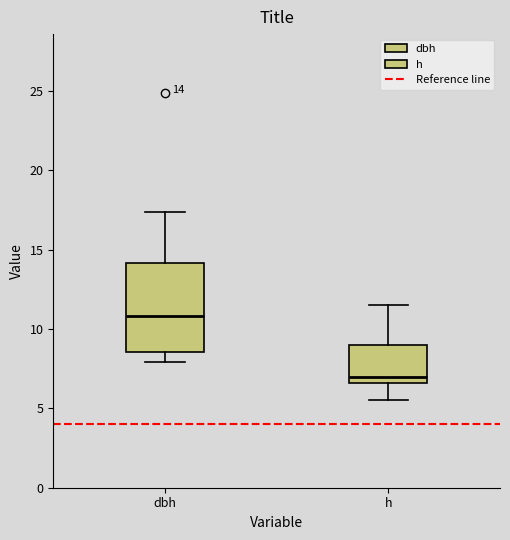

Which box has the lowest median line?

h